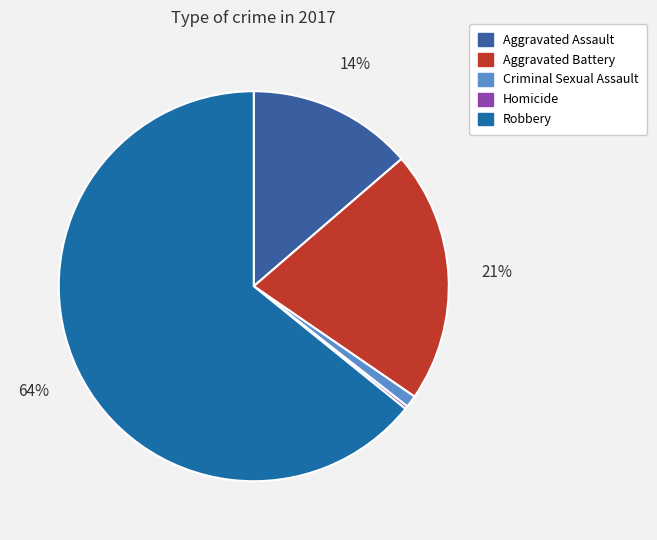

What is the largest slice in the pie chart?

Robbery